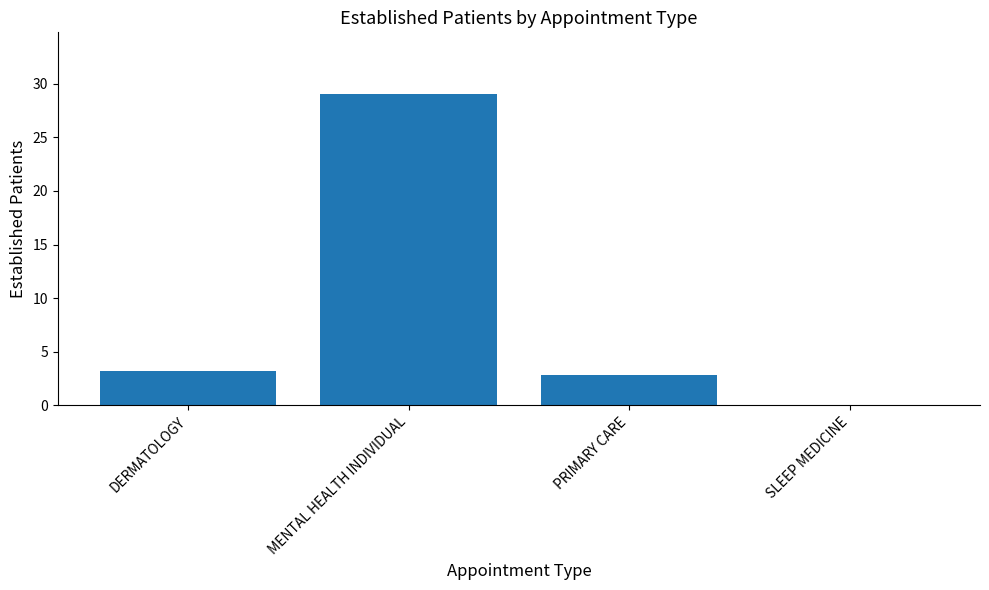

How many data points are above 3?

2